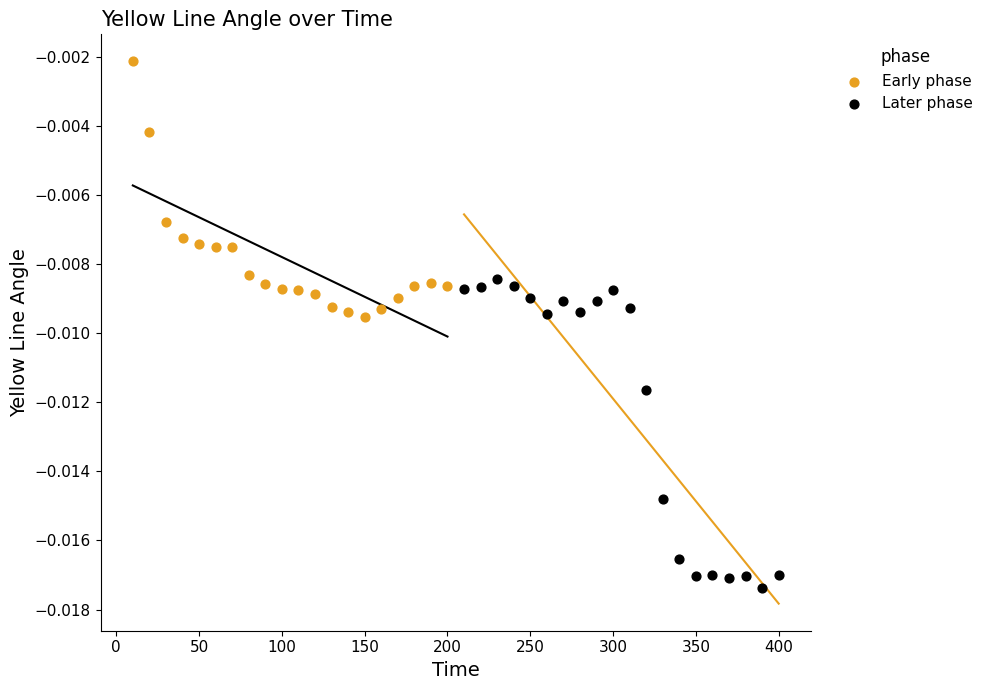

What are all the series names shown in the legend?

Early phase, Later phase